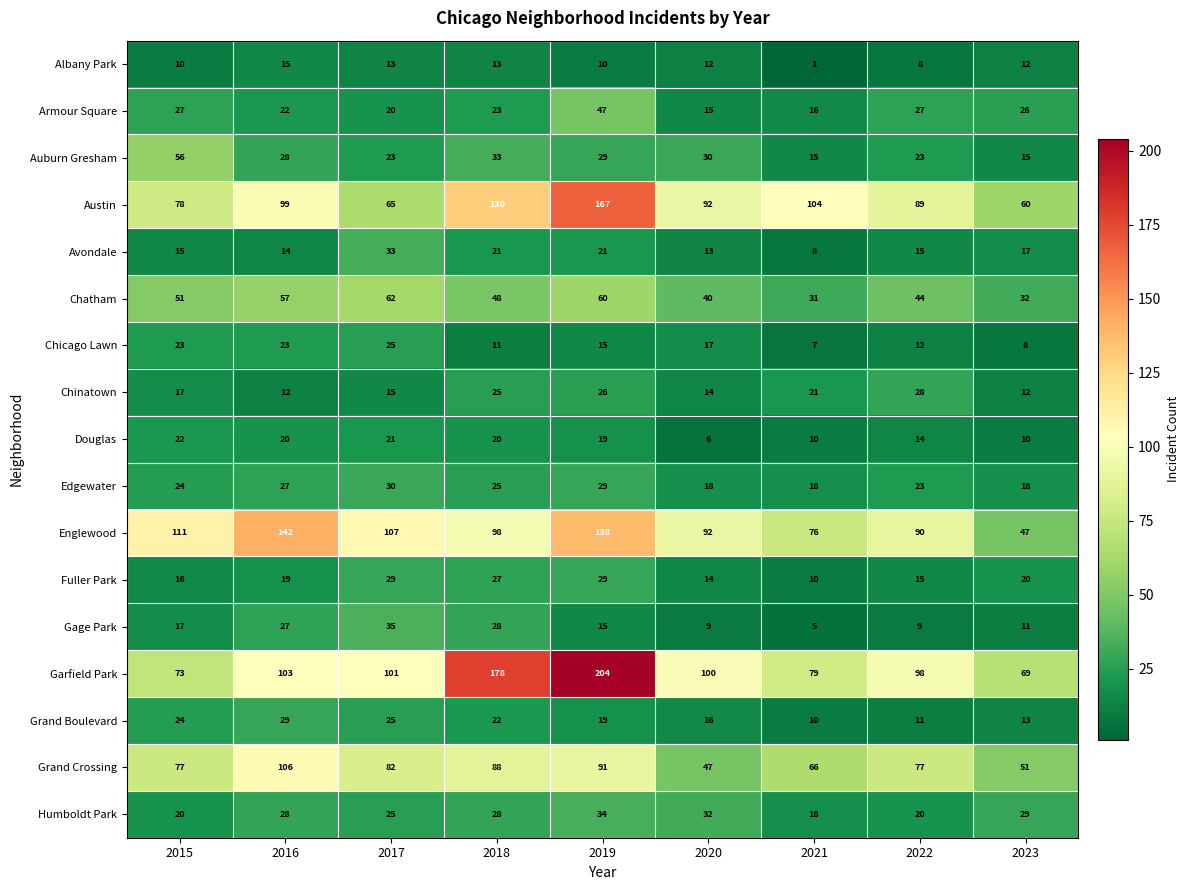

What is the difference between the Fuller Park values at 2016 and 2015?

3